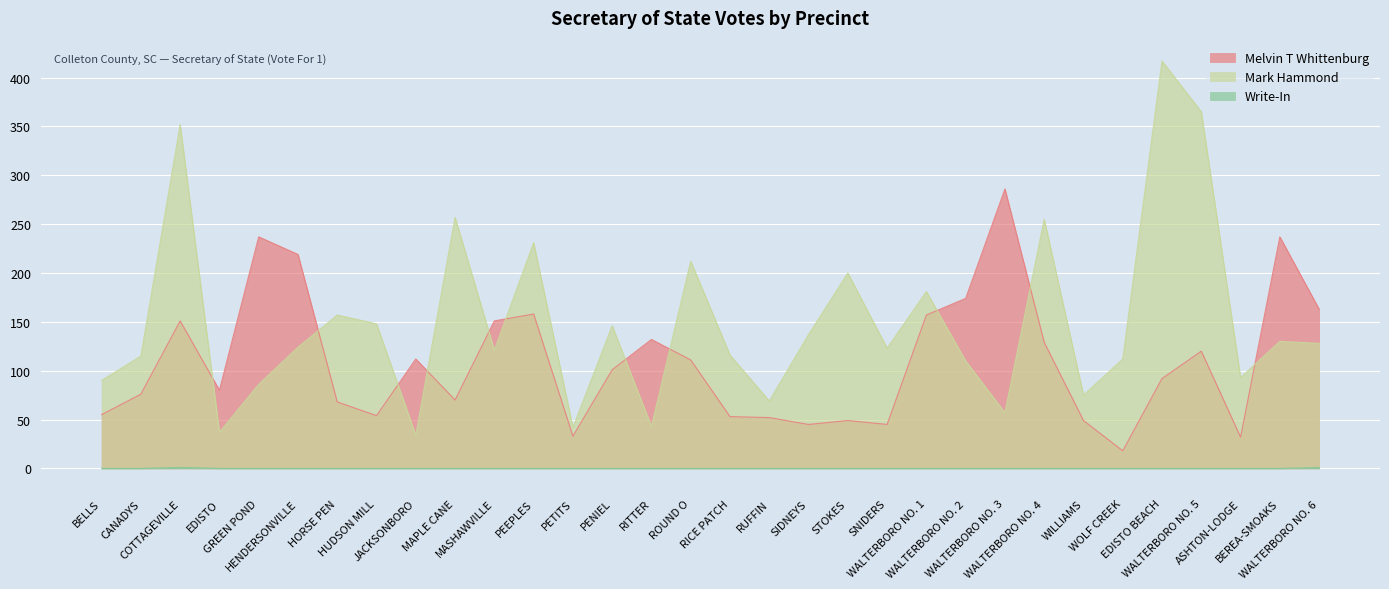

Reading right to left, list all the values displayed in this chart.

Melvin T Whittenburg: WALTERBORO NO. 6=163	BEREA-SMOAKS=237	ASHTON-LODGE=32	WALTERBORO NO. 5=120	EDISTO BEACH=92	WOLF CREEK=18	WILLIAMS=49	WALTERBORO NO. 4=129	WALTERBORO NO. 3=286	WALTERBORO NO. 2=174	WALTERBORO NO. 1=157	SNIDERS=45	STOKES=49	SIDNEYS=45	RUFFIN=52	RICE PATCH=53	ROUND O=111	RITTER=132	PENIEL=101	PETITS=33	PEEPLES=158	MASHAWVILLE=151	MAPLE CANE=70	JACKSONBORO=112	HUDSON MILL=54	HORSE PEN=68	HENDERSONVILLE=219	GREEN POND=237	EDISTO=80	COTTAGEVILLE=151	CANADYS=76	BELLS=55
Mark Hammond: WALTERBORO NO. 6=128	BEREA-SMOAKS=130	ASHTON-LODGE=93	WALTERBORO NO. 5=365	EDISTO BEACH=417	WOLF CREEK=112	WILLIAMS=75	WALTERBORO NO. 4=255	WALTERBORO NO. 3=57	WALTERBORO NO. 2=110	WALTERBORO NO. 1=181	SNIDERS=123	STOKES=200	SIDNEYS=137	RUFFIN=69	RICE PATCH=116	ROUND O=212	RITTER=43	PENIEL=146	PETITS=42	PEEPLES=231	MASHAWVILLE=121	MAPLE CANE=257	JACKSONBORO=34	HUDSON MILL=148	HORSE PEN=157	HENDERSONVILLE=124	GREEN POND=86	EDISTO=37	COTTAGEVILLE=352	CANADYS=115	BELLS=90
Write-In: WALTERBORO NO. 6=1	BEREA-SMOAKS=0	ASHTON-LODGE=0	WALTERBORO NO. 5=0	EDISTO BEACH=0	WOLF CREEK=0	WILLIAMS=0	WALTERBORO NO. 4=0	WALTERBORO NO. 3=0	WALTERBORO NO. 2=0	WALTERBORO NO. 1=0	SNIDERS=0	STOKES=0	SIDNEYS=0	RUFFIN=0	RICE PATCH=0	ROUND O=0	RITTER=0	PENIEL=0	PETITS=0	PEEPLES=0	MASHAWVILLE=0	MAPLE CANE=0	JACKSONBORO=0	HUDSON MILL=0	HORSE PEN=0	HENDERSONVILLE=0	GREEN POND=0	EDISTO=0	COTTAGEVILLE=1	CANADYS=0	BELLS=0